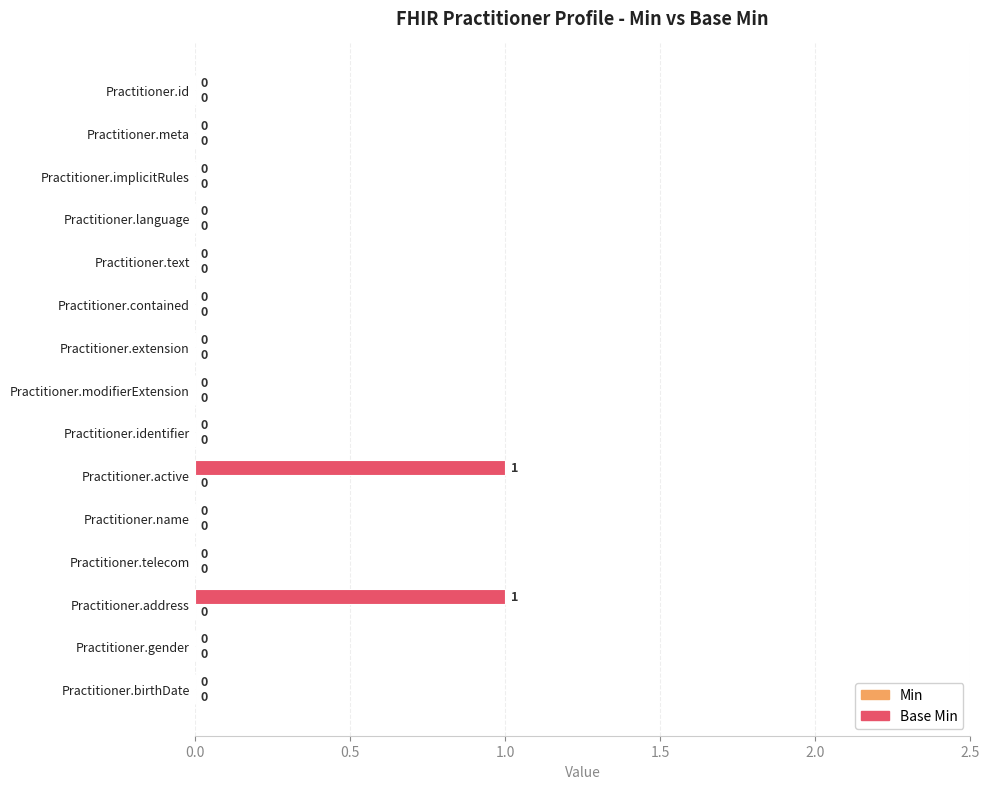

What is the change in value from Practitioner.extension to Practitioner.address?

+1